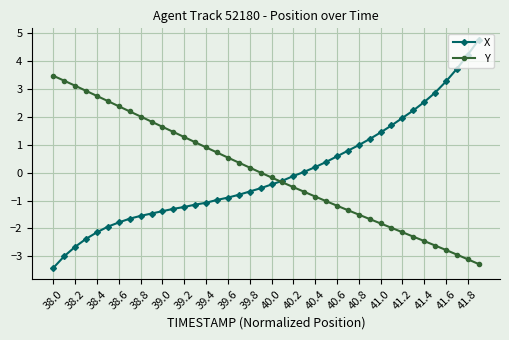

How many times do X and Y cross each other?

1